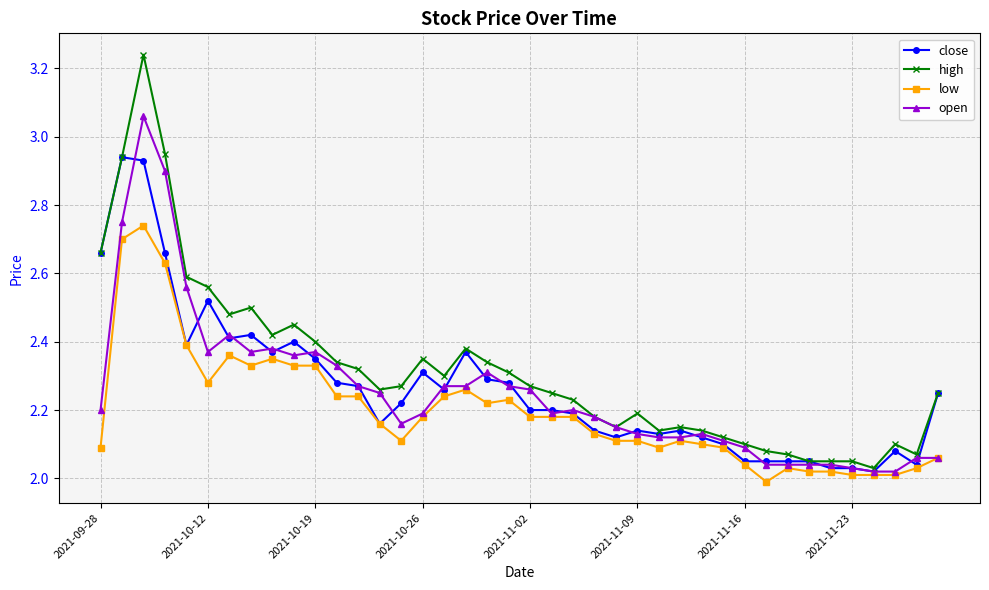

Which series has the widest spread of values?

high